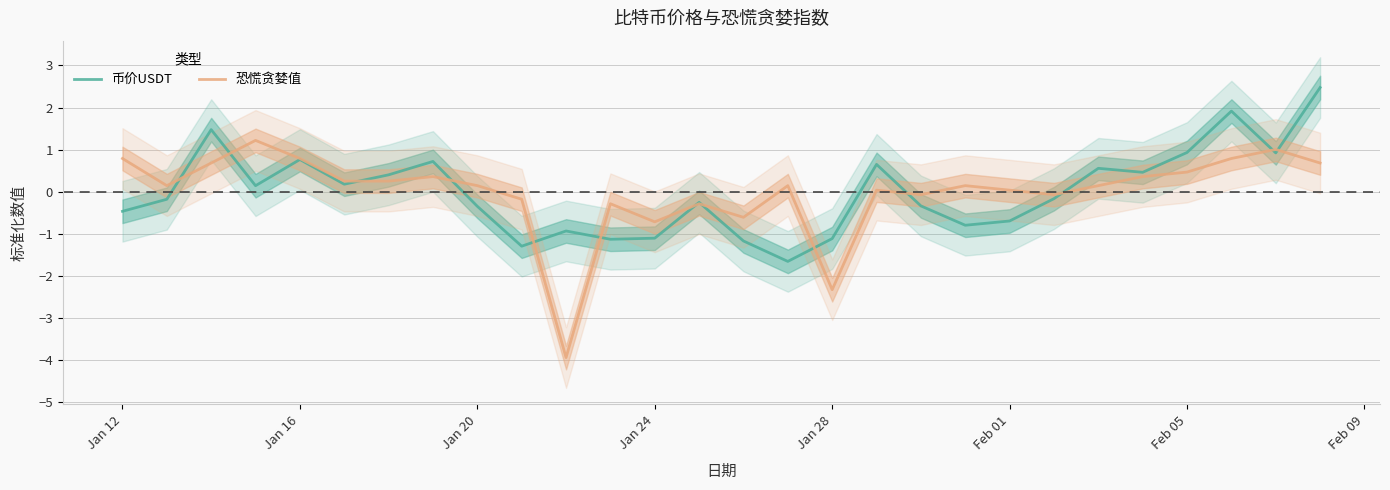

What is the minimum value for 恐慌贪婪值?

-3.9